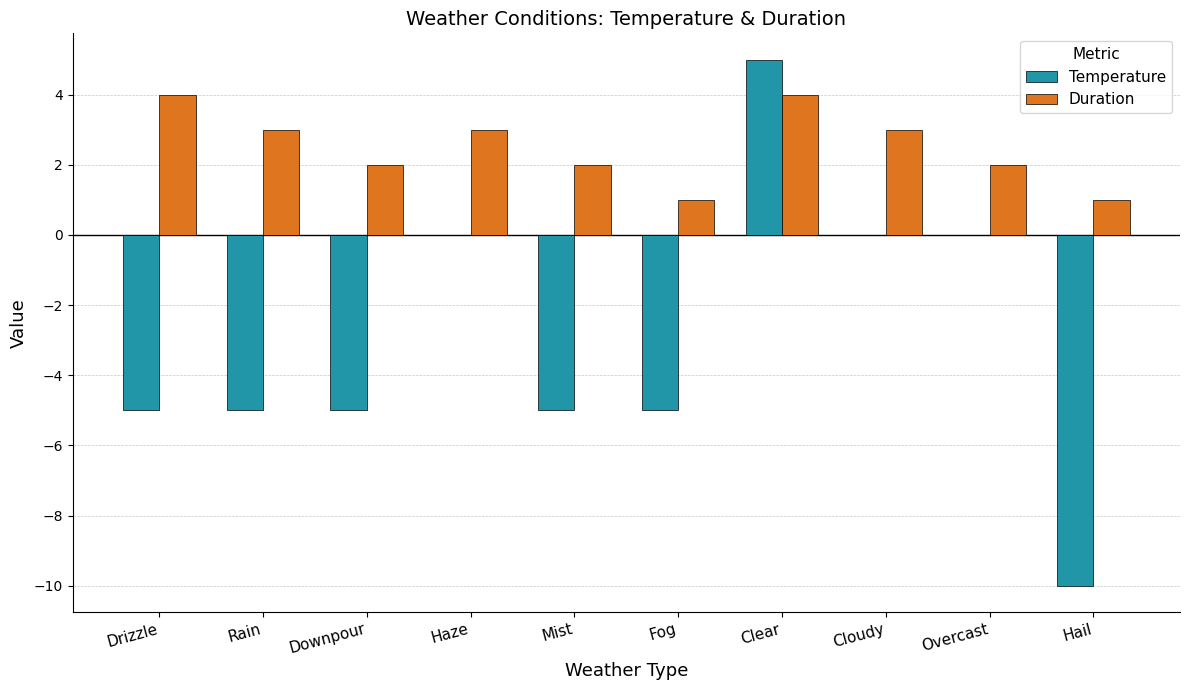

Is the value of Duration at Drizzle greater than the value of Temperature at Mist?

Yes